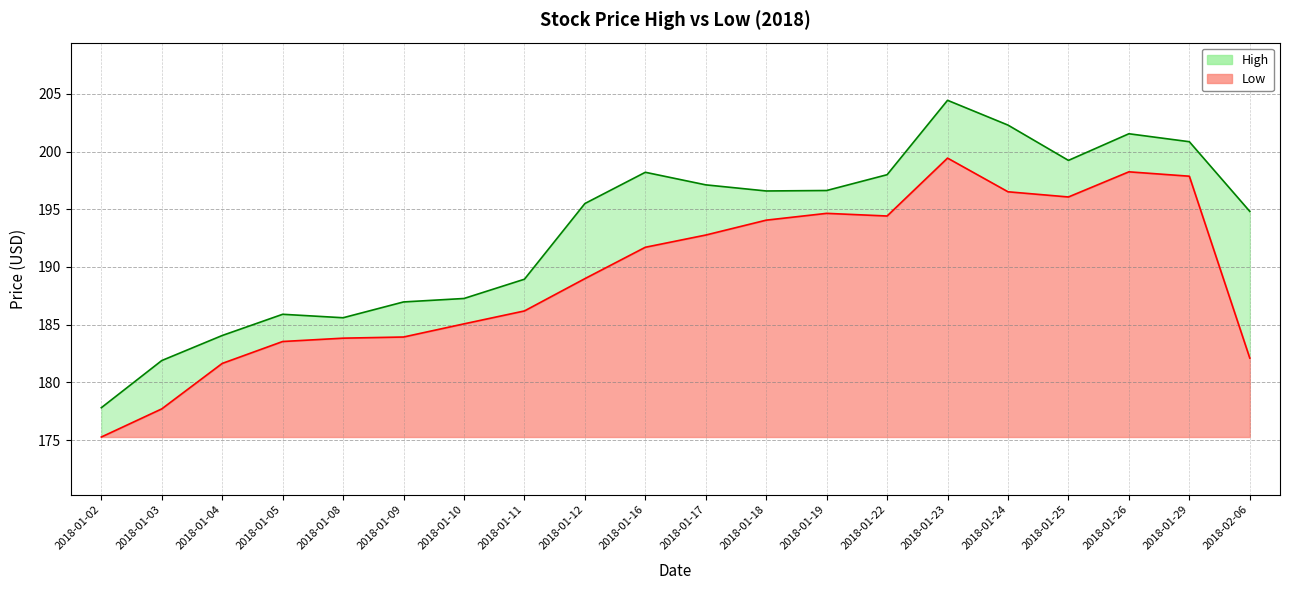

Reading left to right, list all the values displayed in this chart.

High: 177.8	181.9	184.1	185.9	185.6	187.0	187.3	188.9	195.5	198.2	197.1	196.6	196.6	198.0	204.4	202.3	199.2	201.6	200.9	194.8
Low: 175.3	177.7	181.6	183.5	183.8	183.9	185.1	186.2	189.0	191.7	192.8	194.1	194.6	194.4	199.4	196.5	196.1	198.2	197.9	182.1